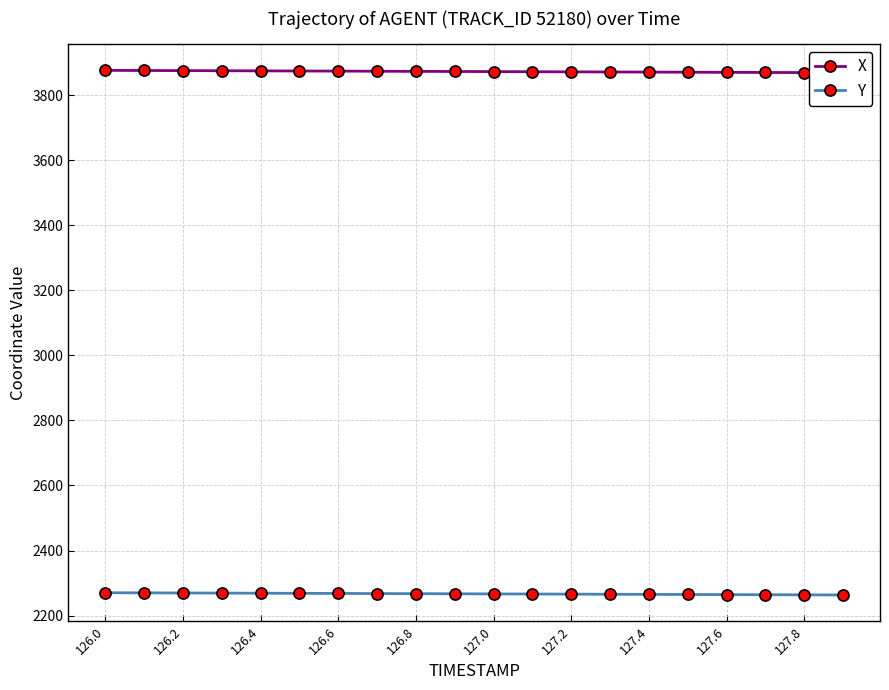

True or false: Y and X cross at least once.

False